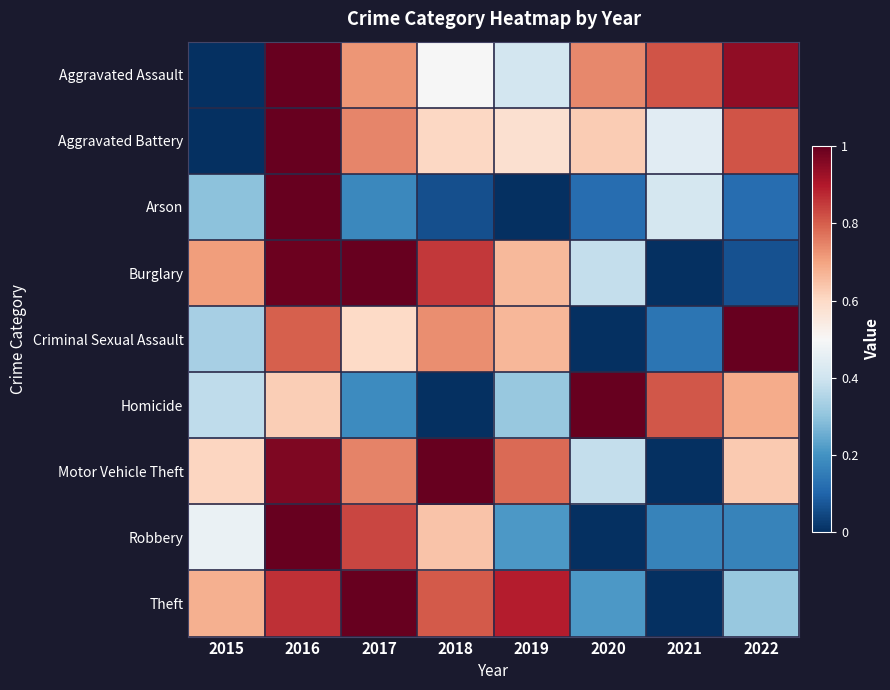

Which category has the highest value in the Criminal Sexual Assault series?

2022